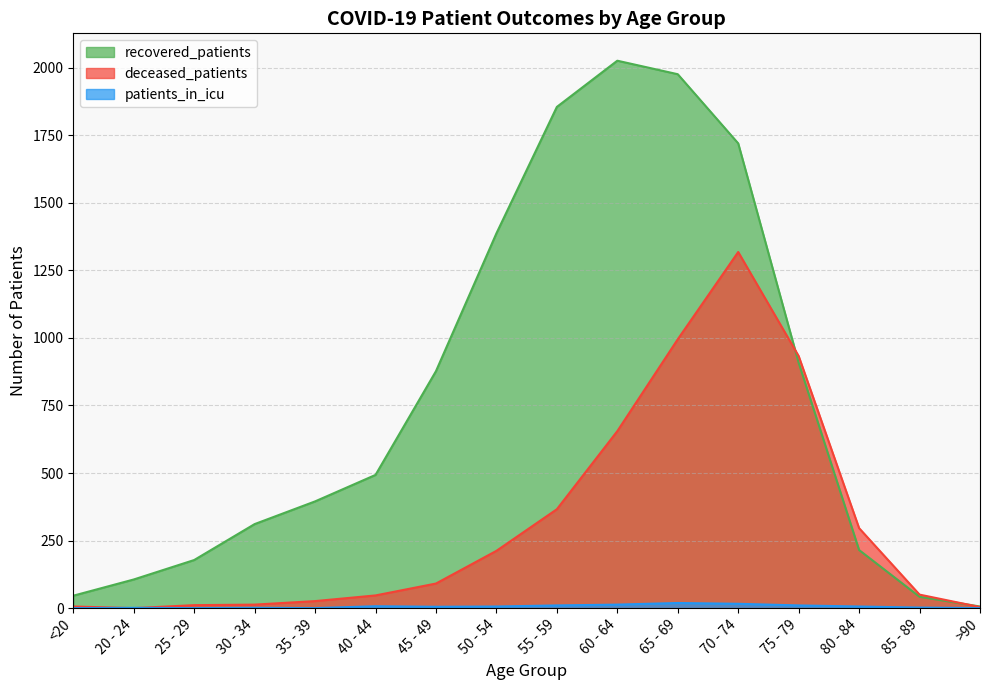

What is the sum of all deceased_patients values?

5023